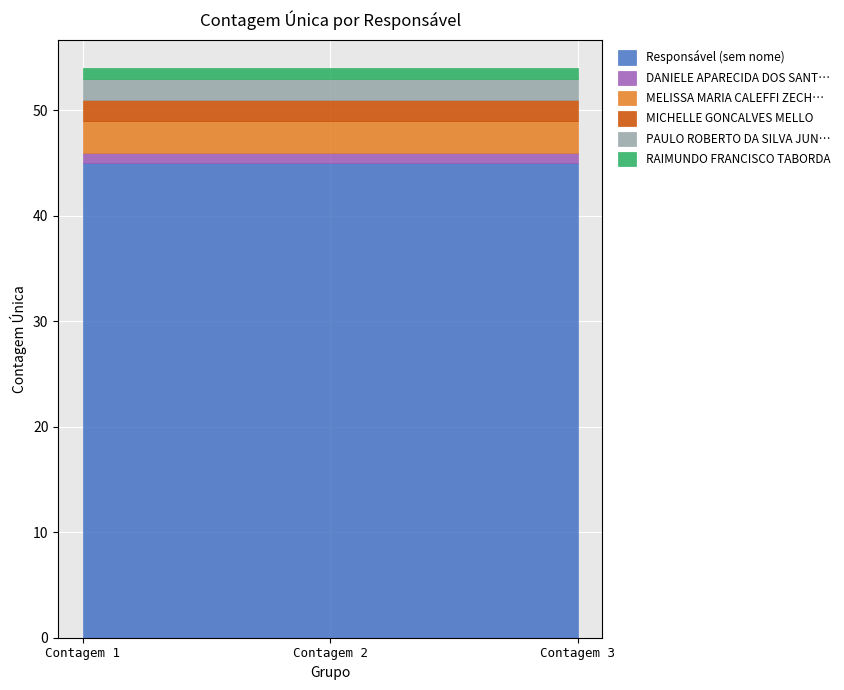

Between Contagem 3 and Contagem 1, which is larger?

Contagem 3